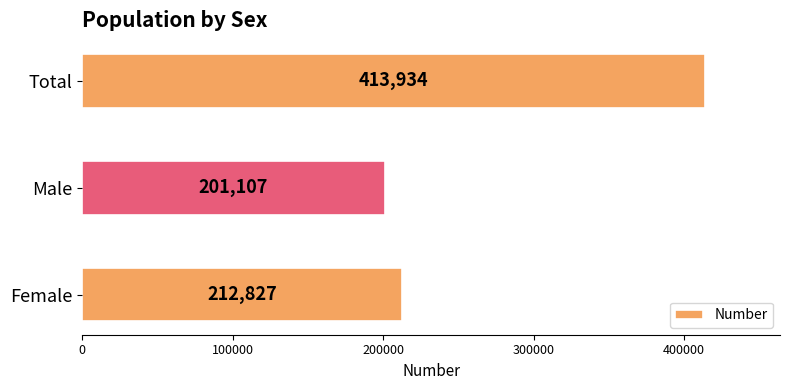

List the labels in order of value, smallest first.

Male, Female, Total